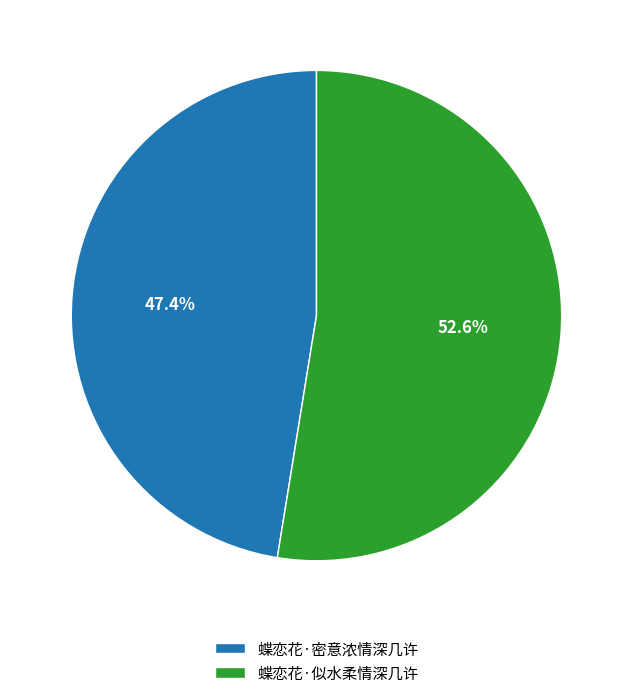

What percentage is NOT represented by 蝶恋花·似水柔情深几许?

47.4%